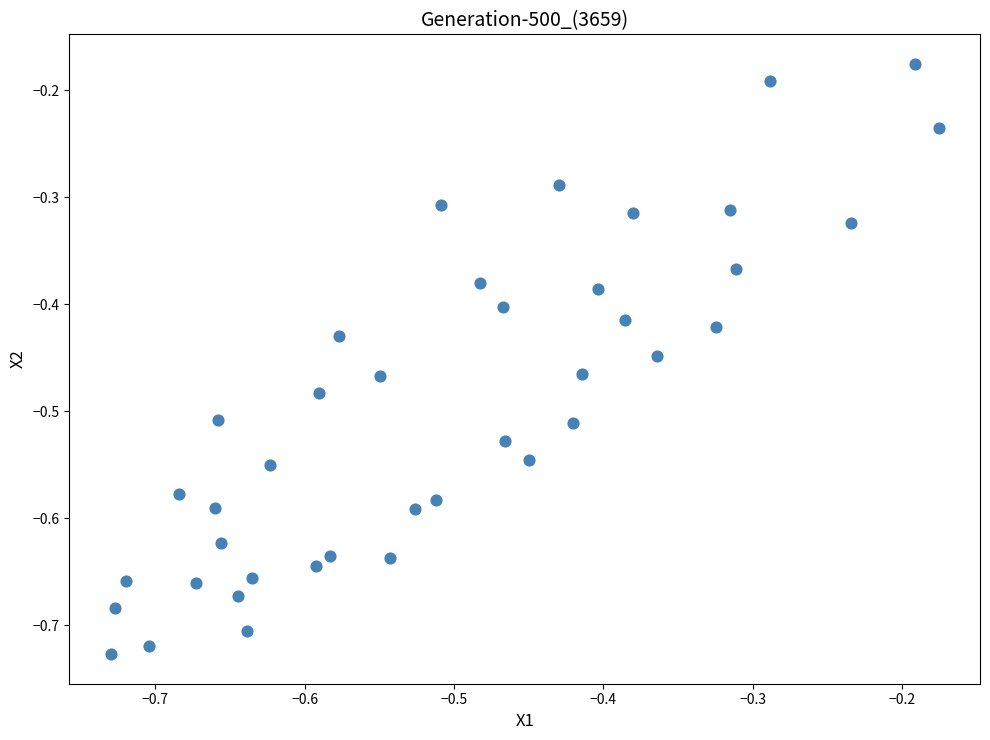

What is the range of X values (max minus min)?

0.6